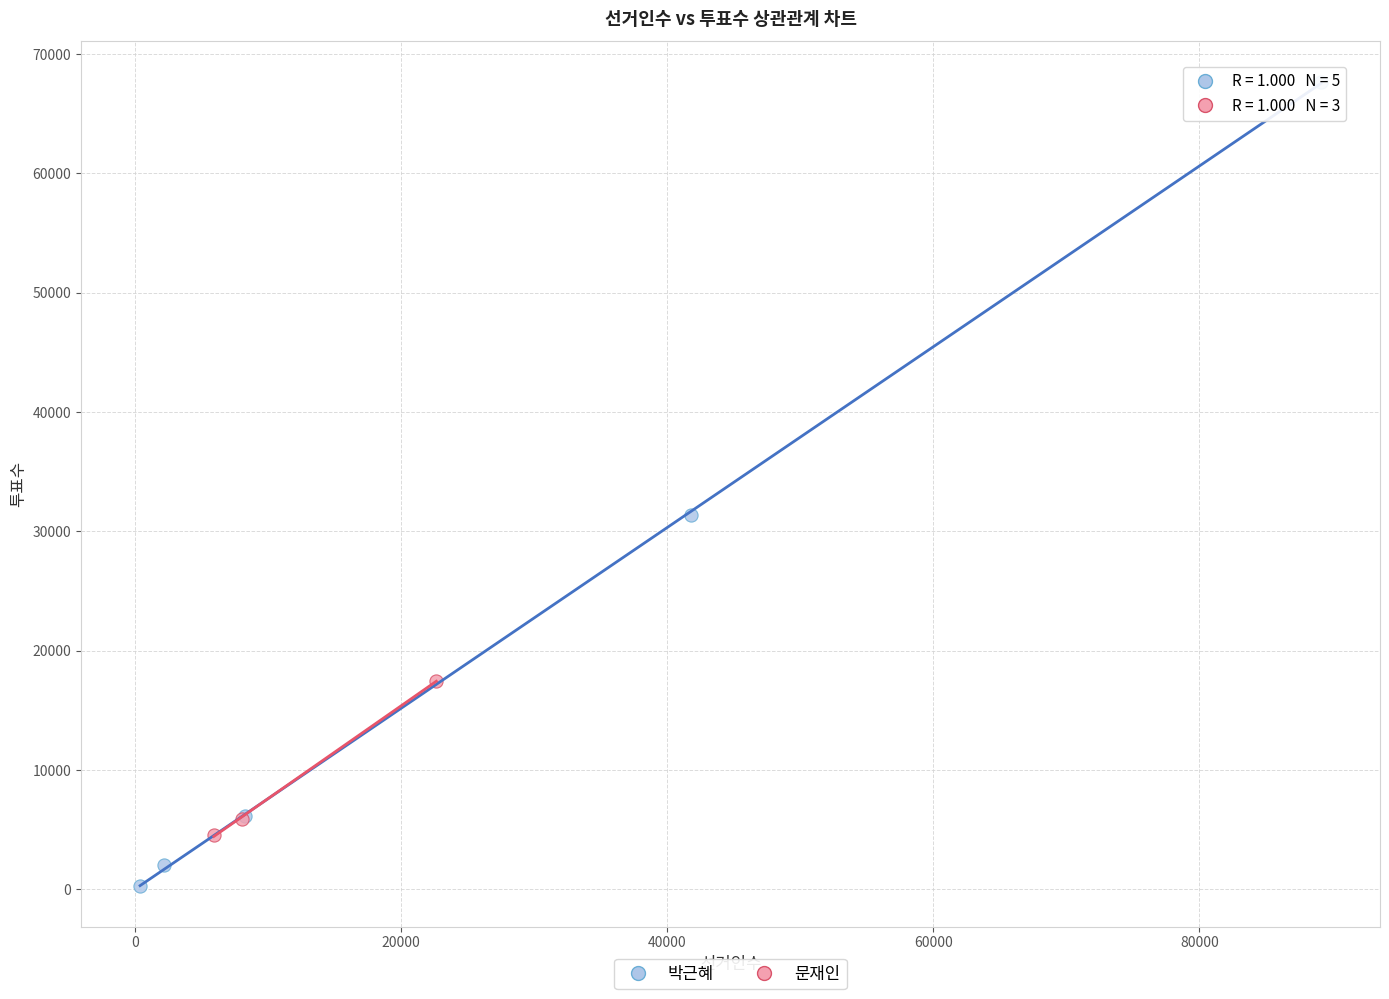

Which series reaches the minimum Y coordinate?

박근혜